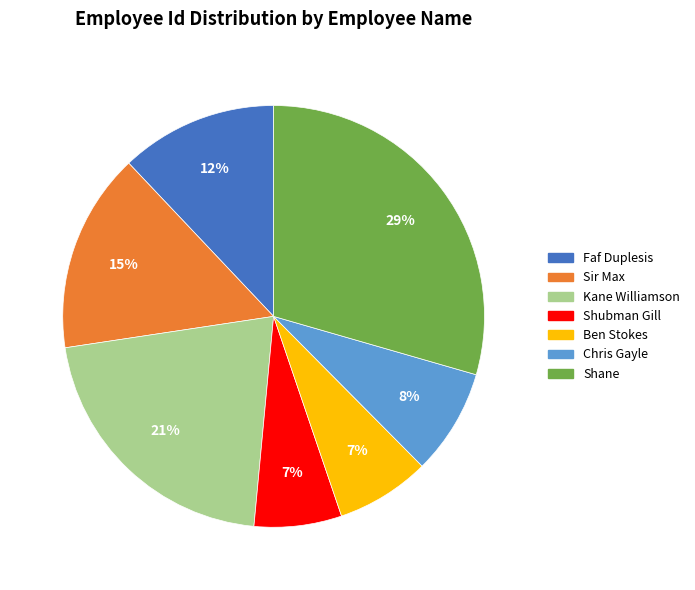

True or false: Ben Stokes accounts for 22% of the total.

False